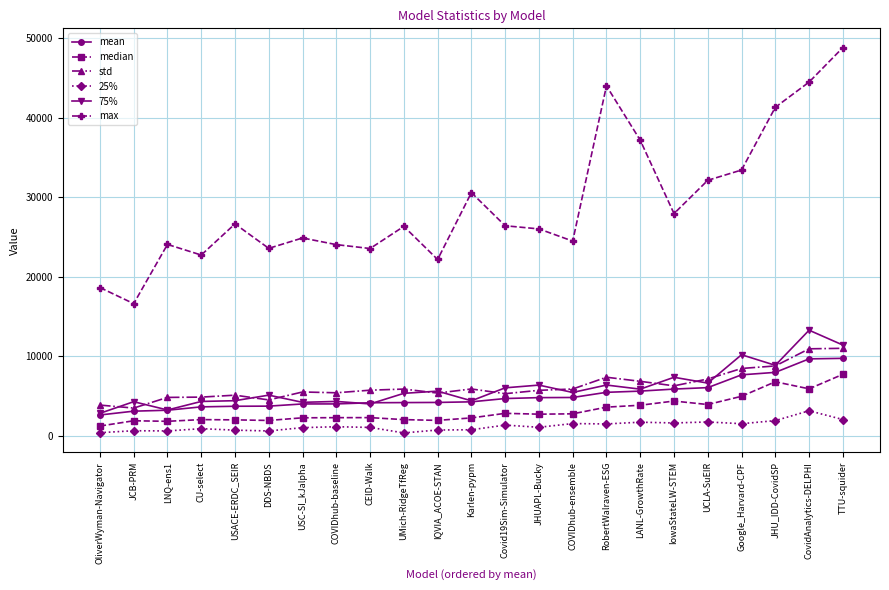

In max, how many points are higher than both neighbors (excluding endpoints)?

6